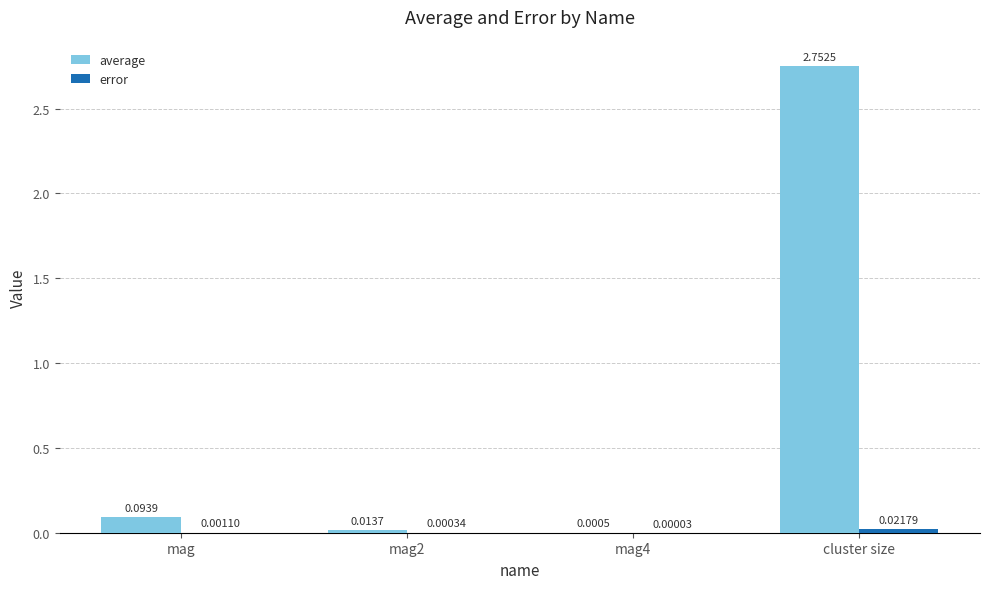

Between mag2 and cluster size, which series saw the biggest shift?

average